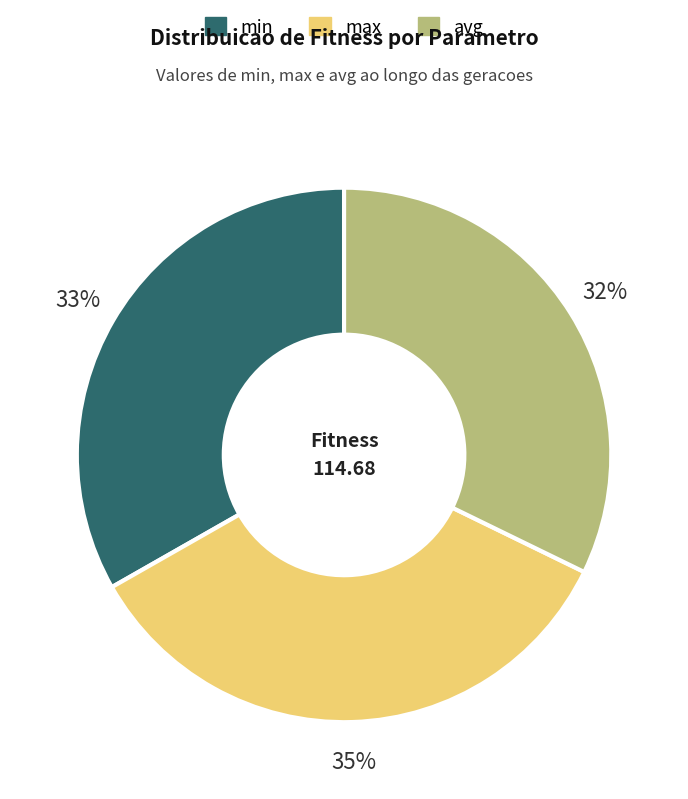

To the nearest percent, what portion does max represent?

35%